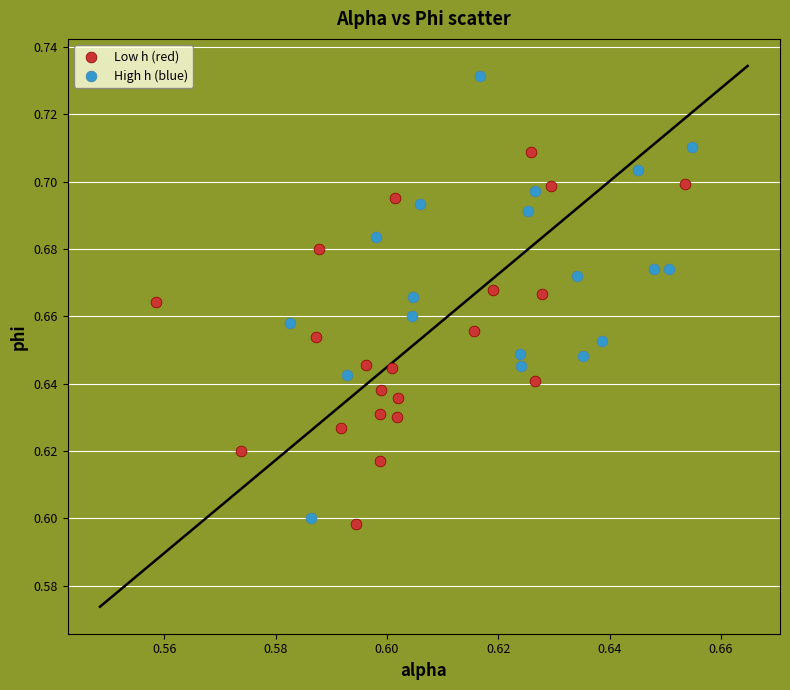

Which series has the widest spread of Y values?

High h (blue)